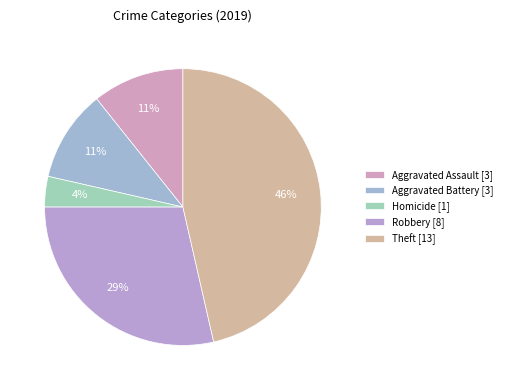

Is there a majority slice in this chart?

No